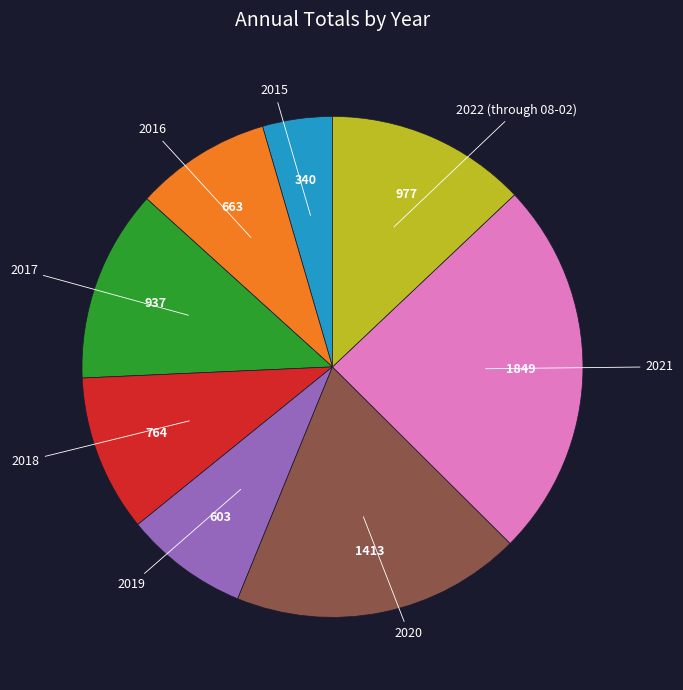

Is there a majority slice in this chart?

No